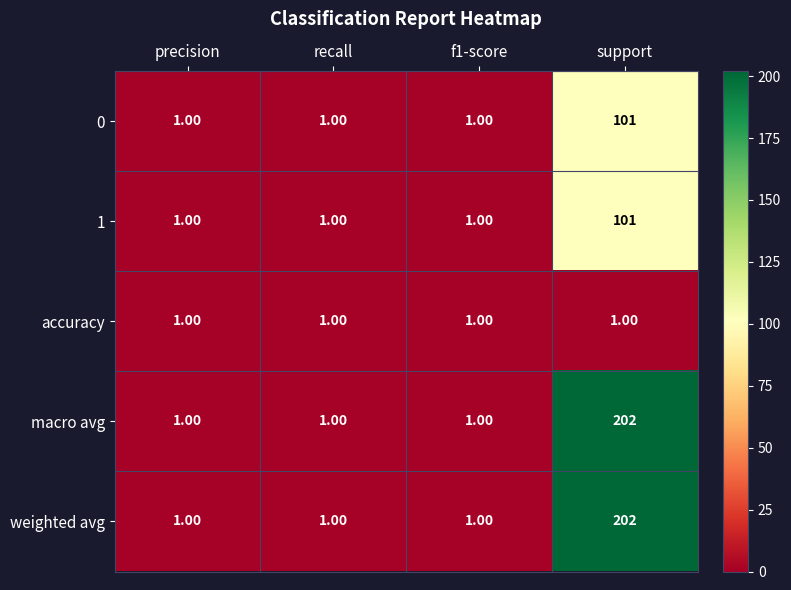

What is the maximum value shown in the chart?

202